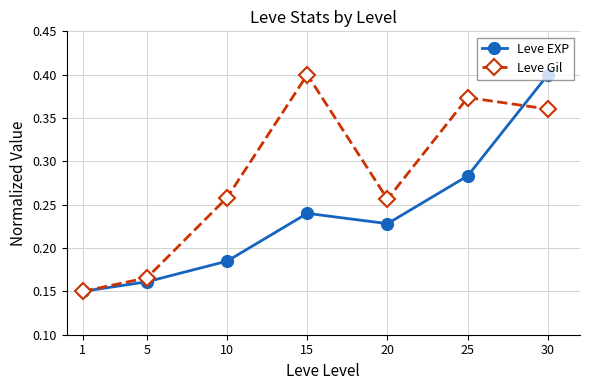

At 10, list the series in order from smallest to largest.

Leve EXP, Leve Gil